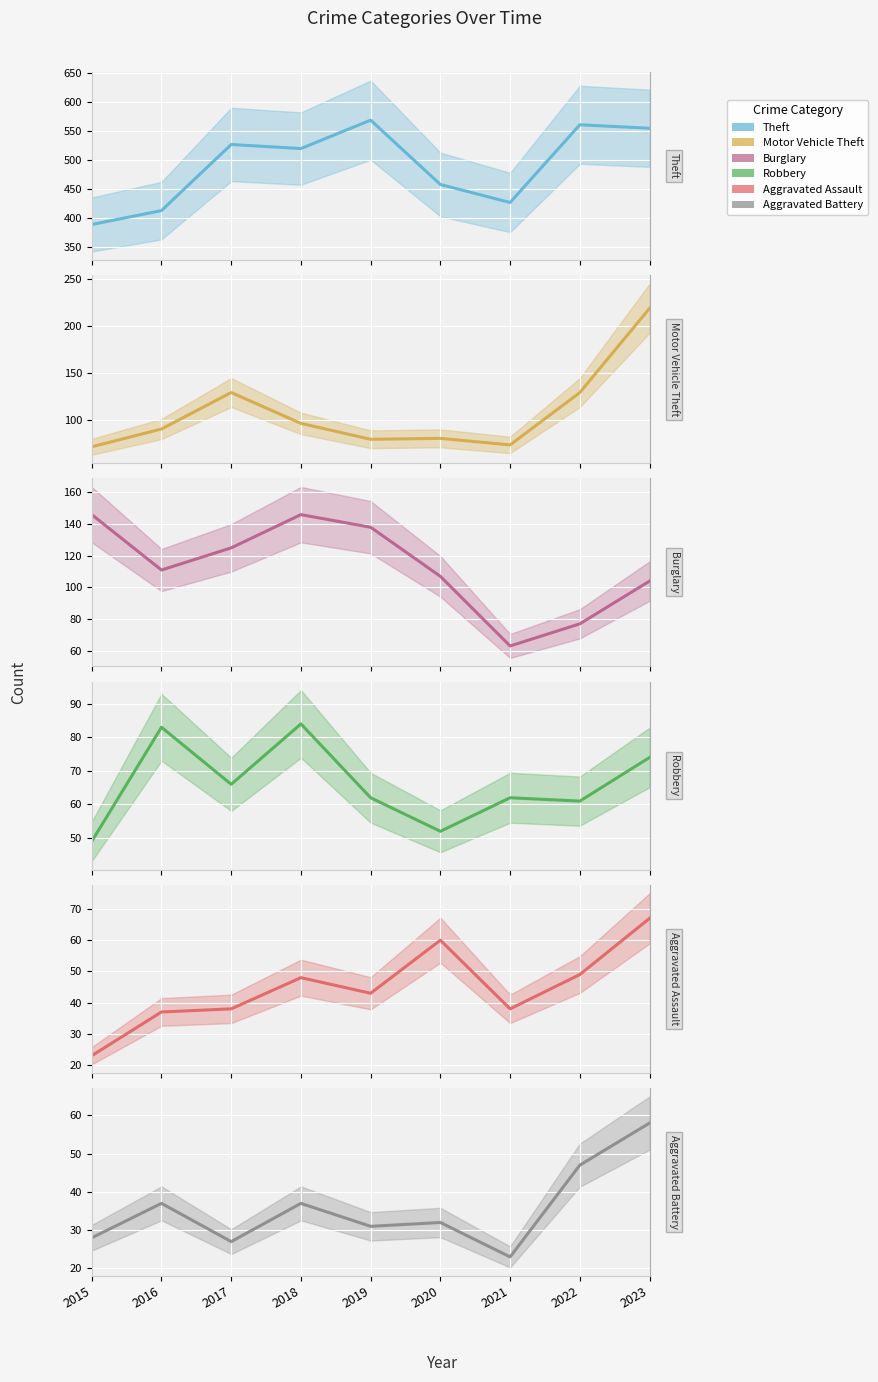

Is this an area chart (filled region under the line)?

No